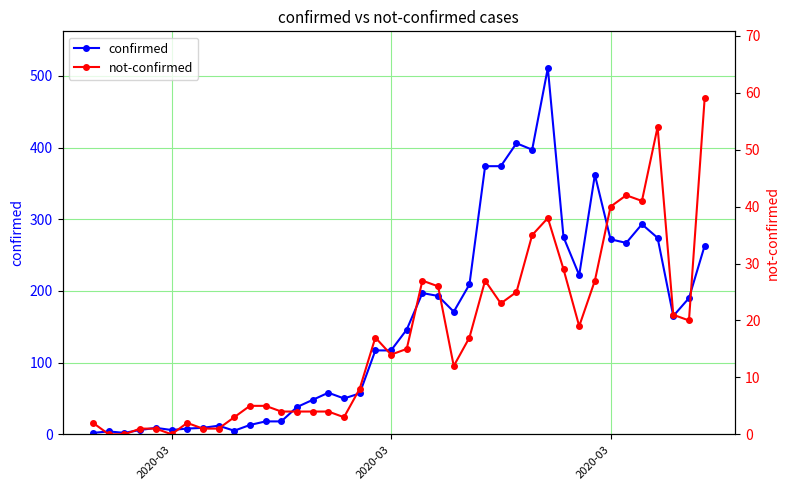

True or false: confirmed and not-confirmed intersect in this chart.

False